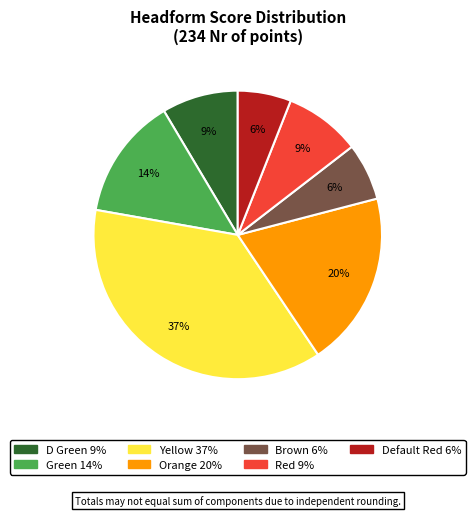

Count the number of slices in the pie.

7